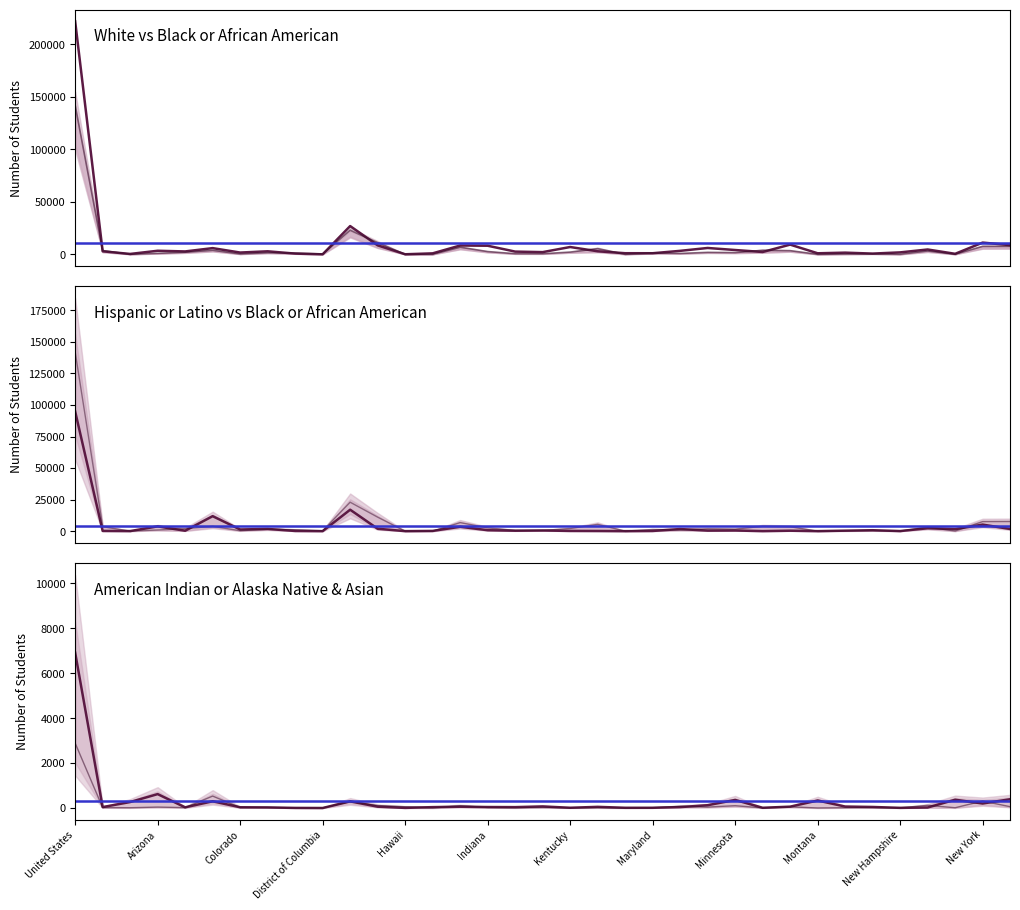

What is the value of the American Indian or Alaska Native point at the 24th from the left?

124